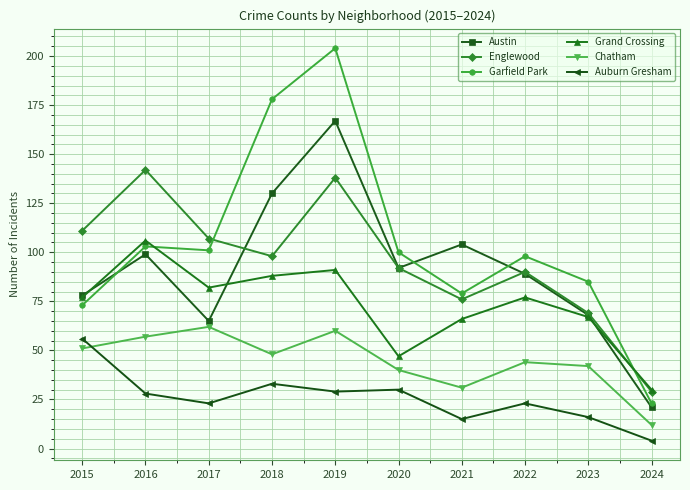

Which series changed the most between 2016 and 2023?

Englewood